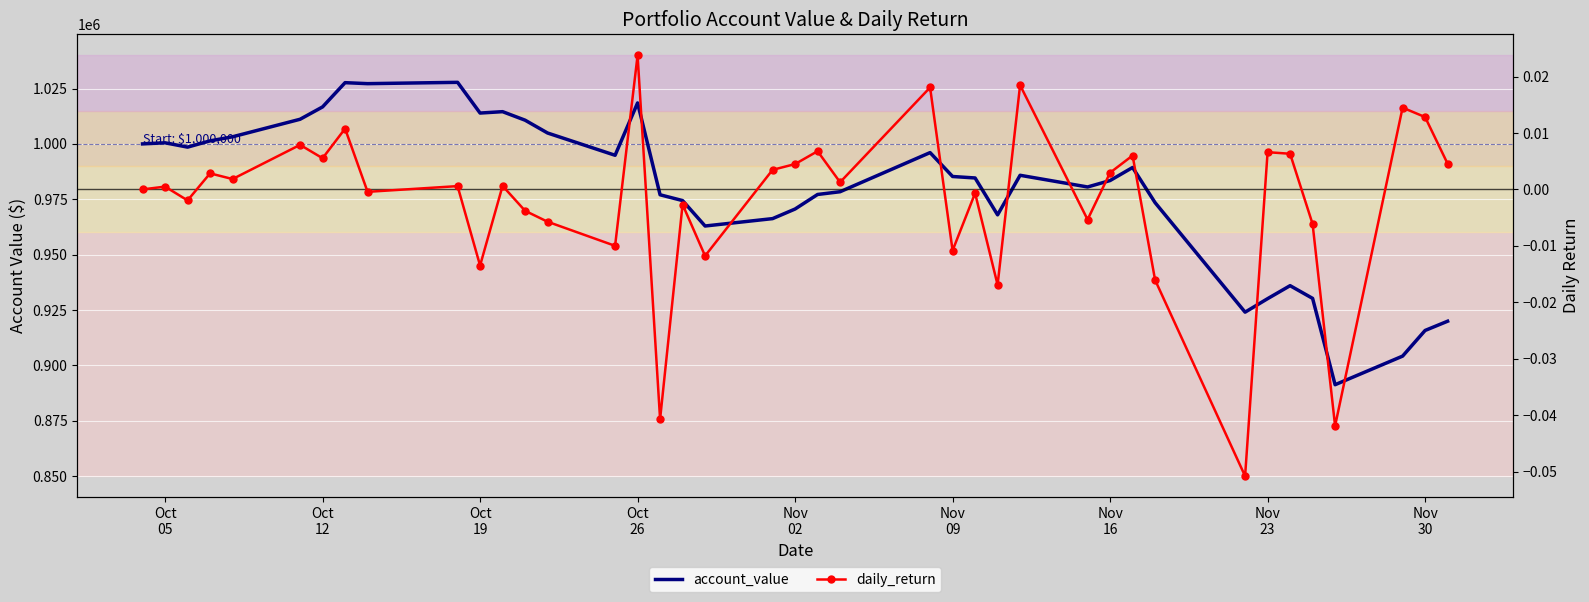

What is the difference between the maximum and minimum values in the account_value series?

136536.6